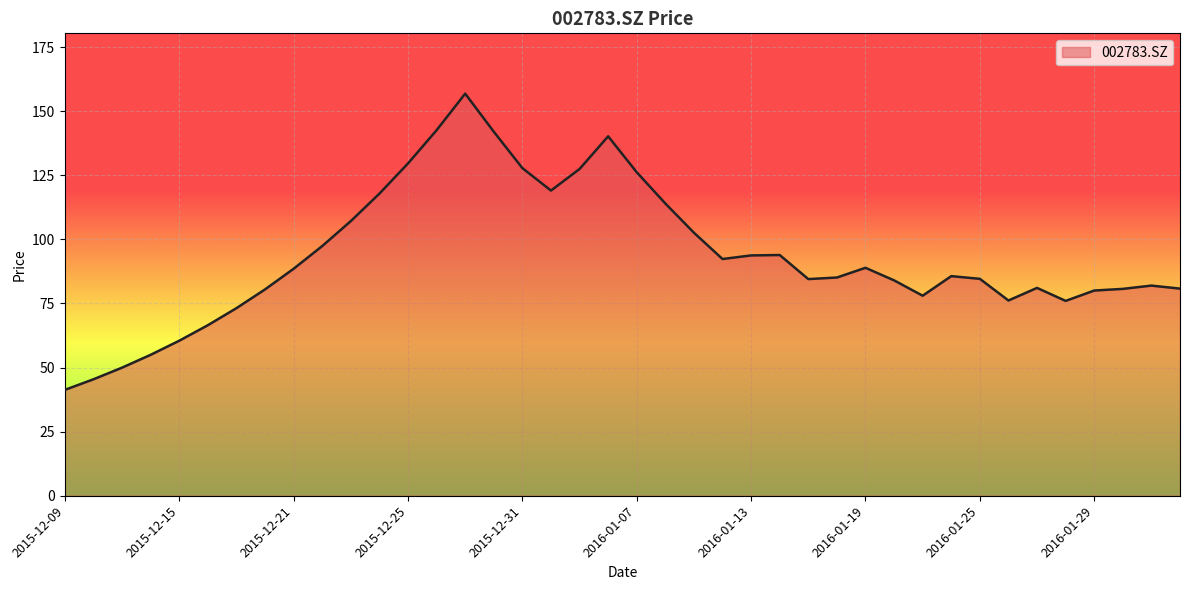

What is the difference between the maximum and minimum values?

115.5